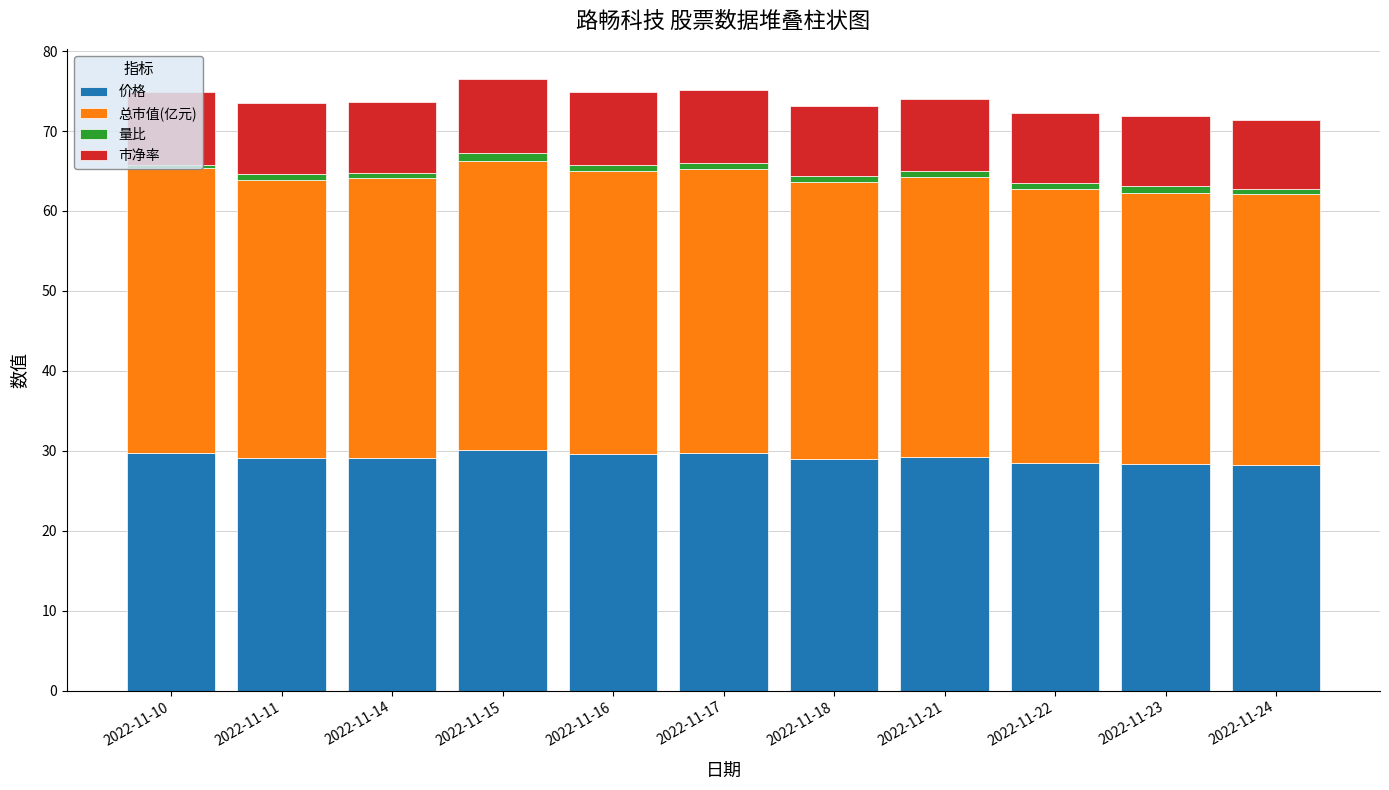

The value of 价格 at 2022-11-14 is 18.1. True or false?

False